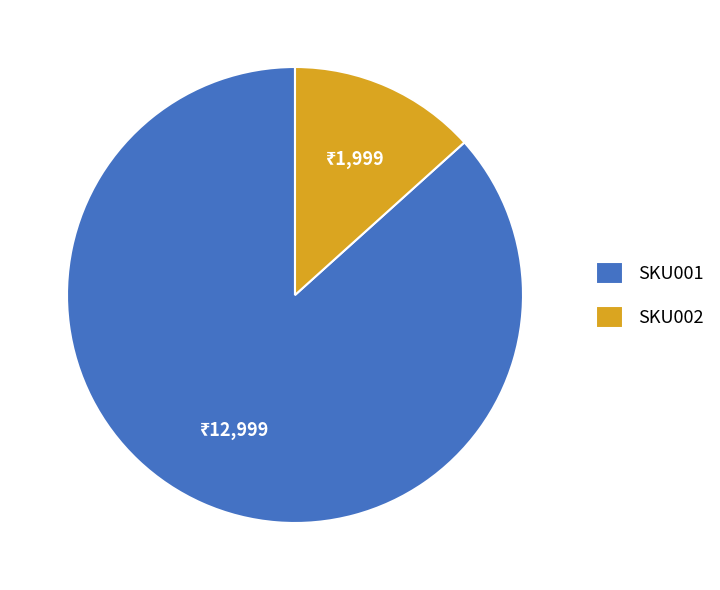

Is there any slice that represents more than half of the pie?

Yes